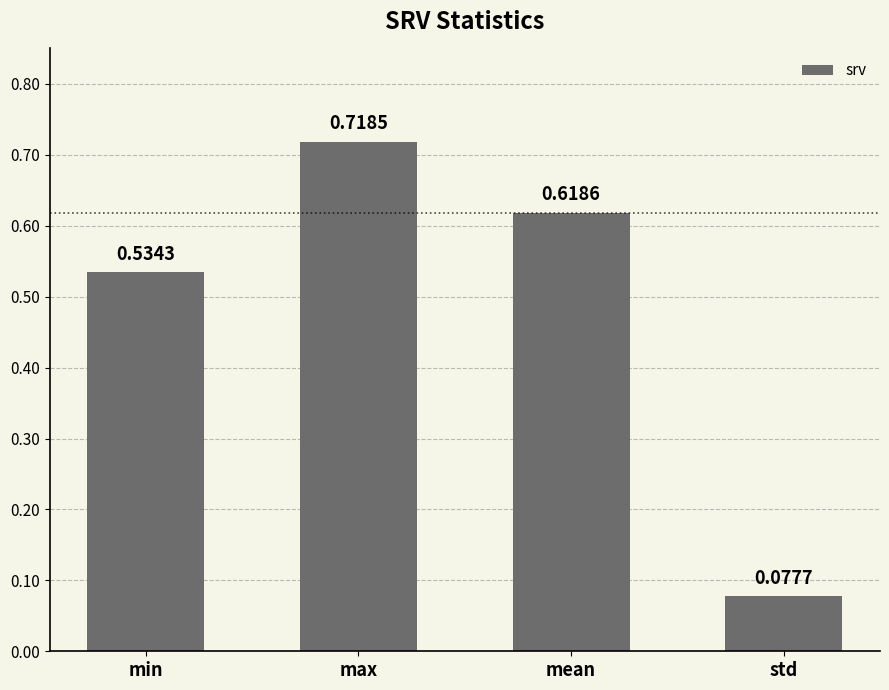

What is the change in value from min to std?

-0.5